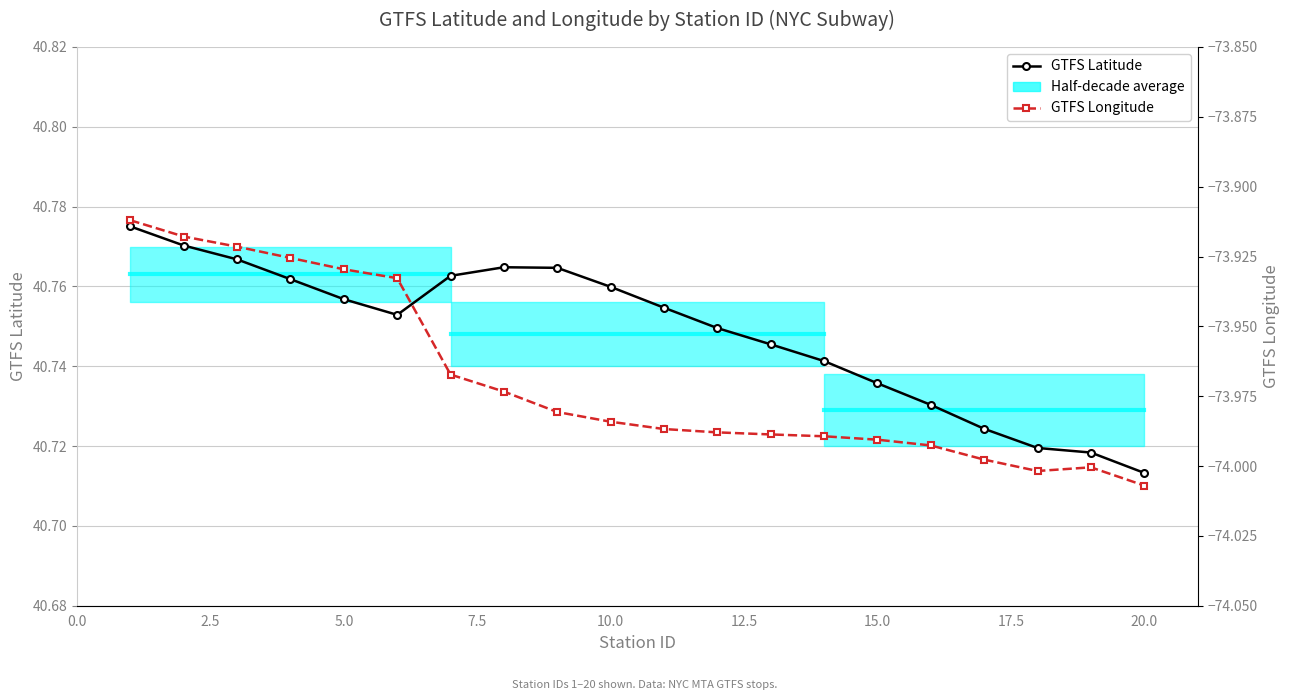

What is the sum of all GTFS Latitude values?

815.0